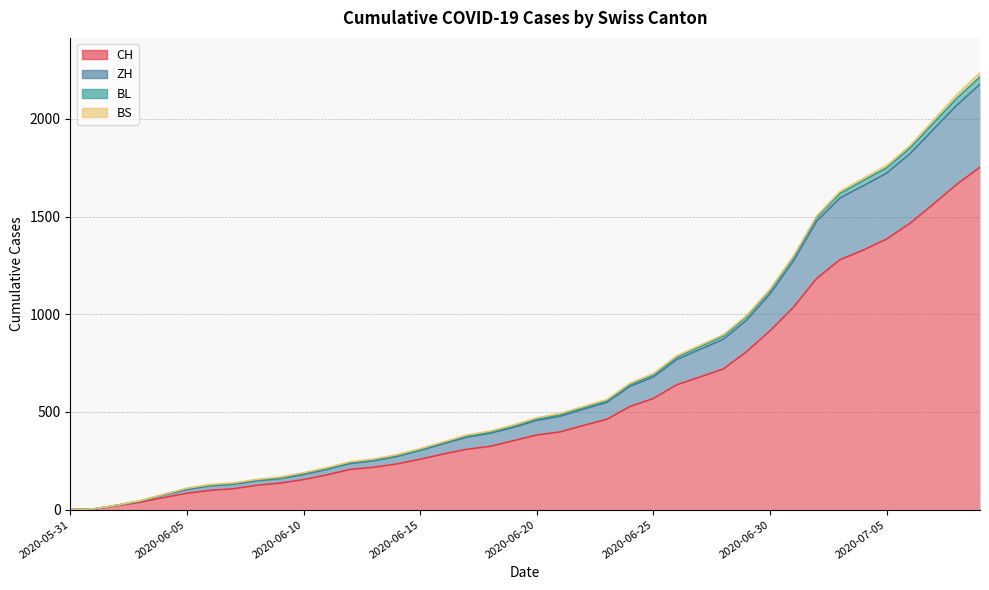

Which category has the lowest value across all series?

2020-05-31